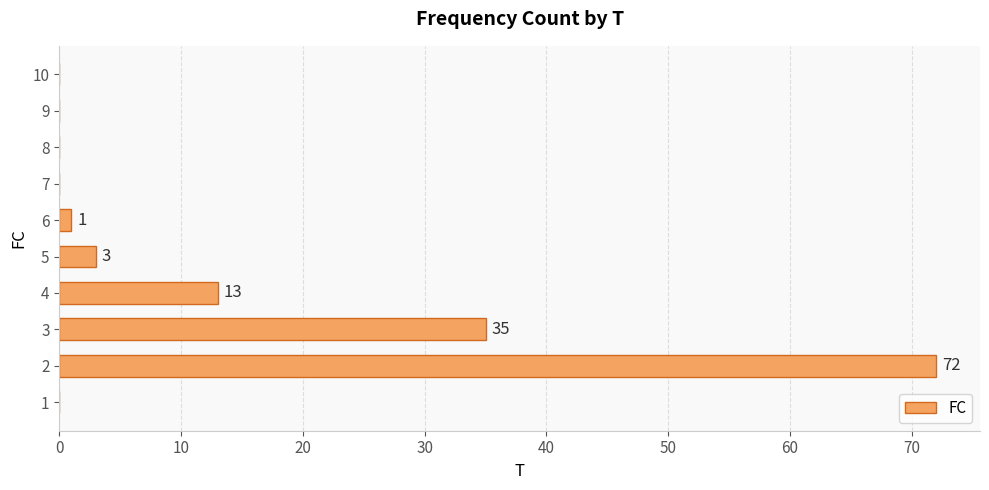

Which has a higher value, 1 or 3?

3